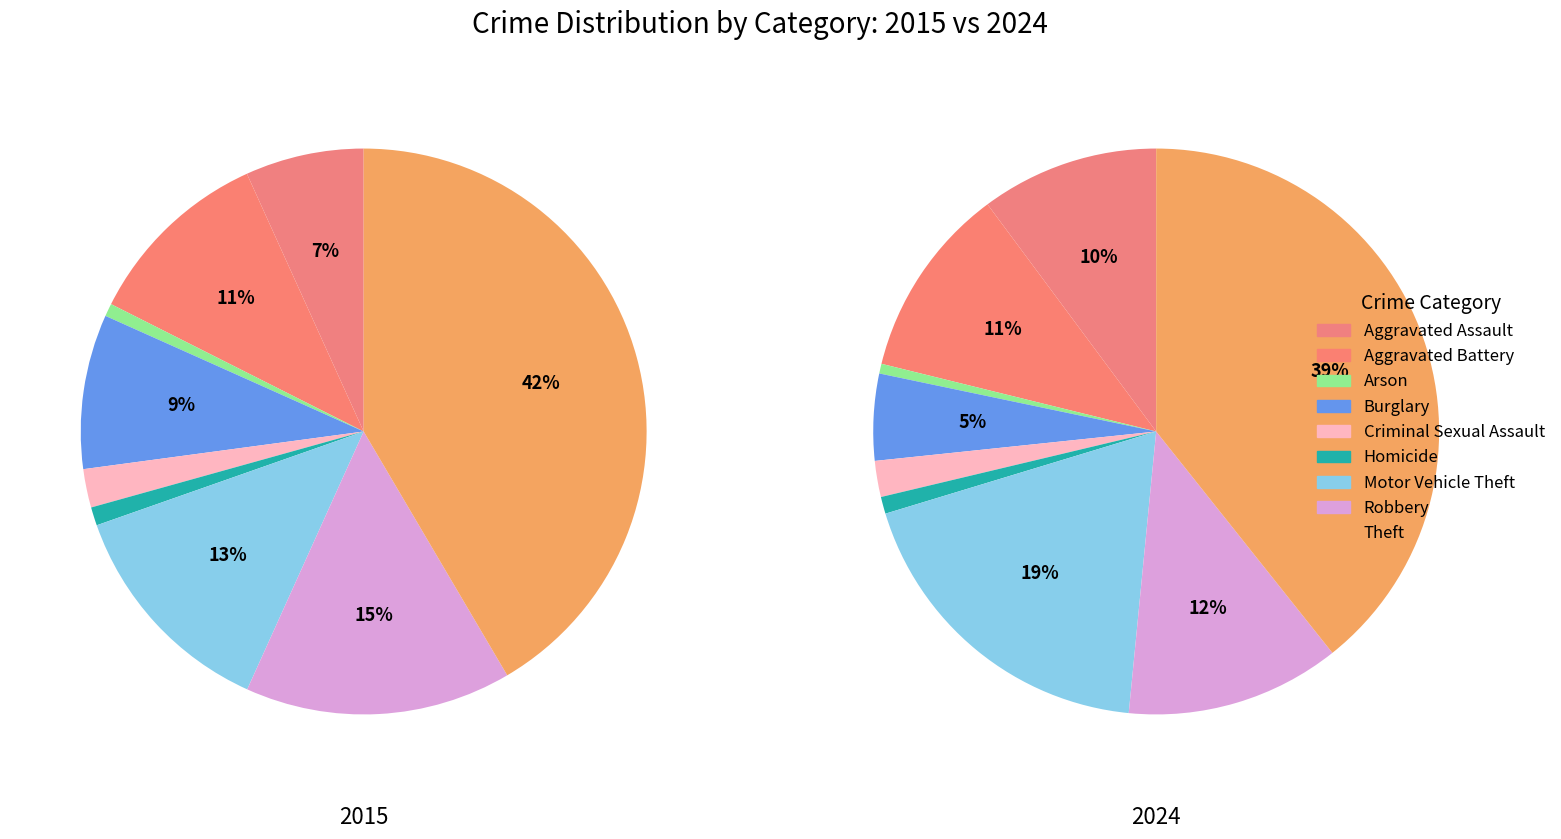

Rank the series by their maximum value, from highest to lowest.

values_2015, values_2024